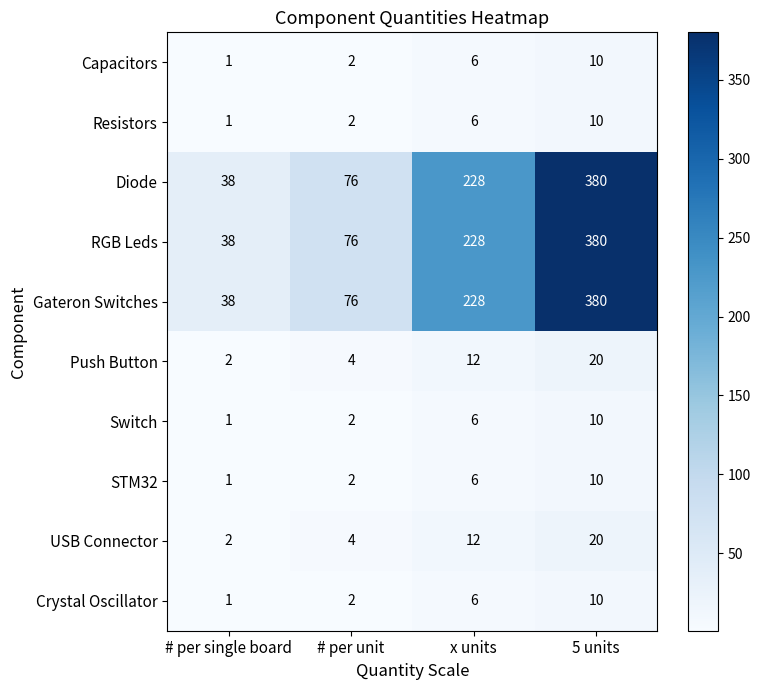

Rank the categories by RGB Leds value from lowest to highest.

# per single board, # per unit, x units, 5 units